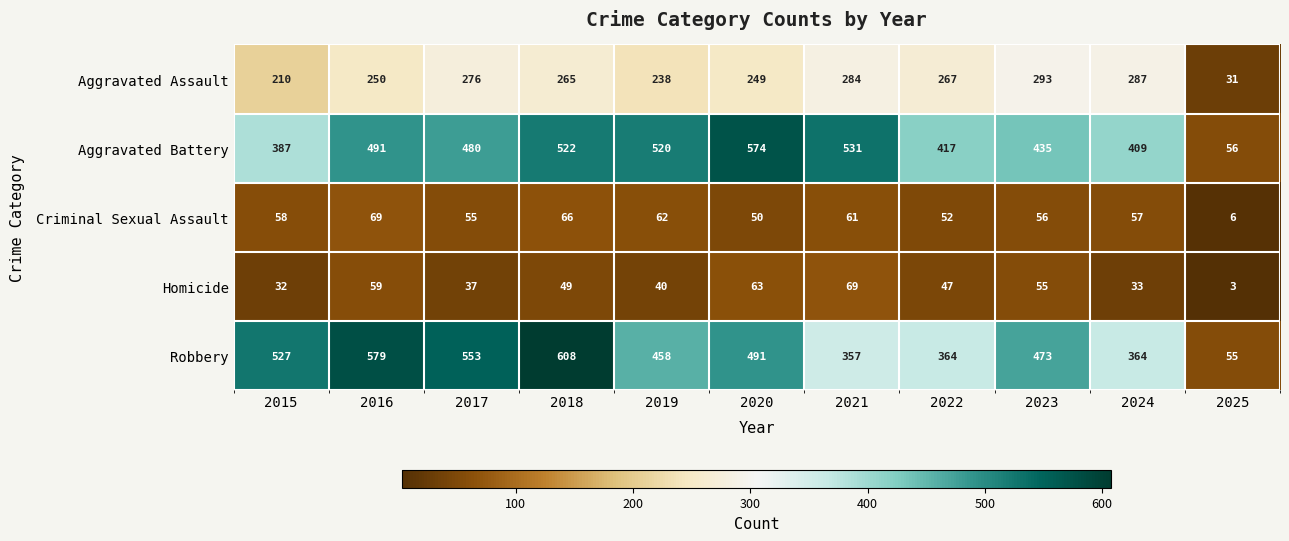

What is the minimum value shown in the chart?

3